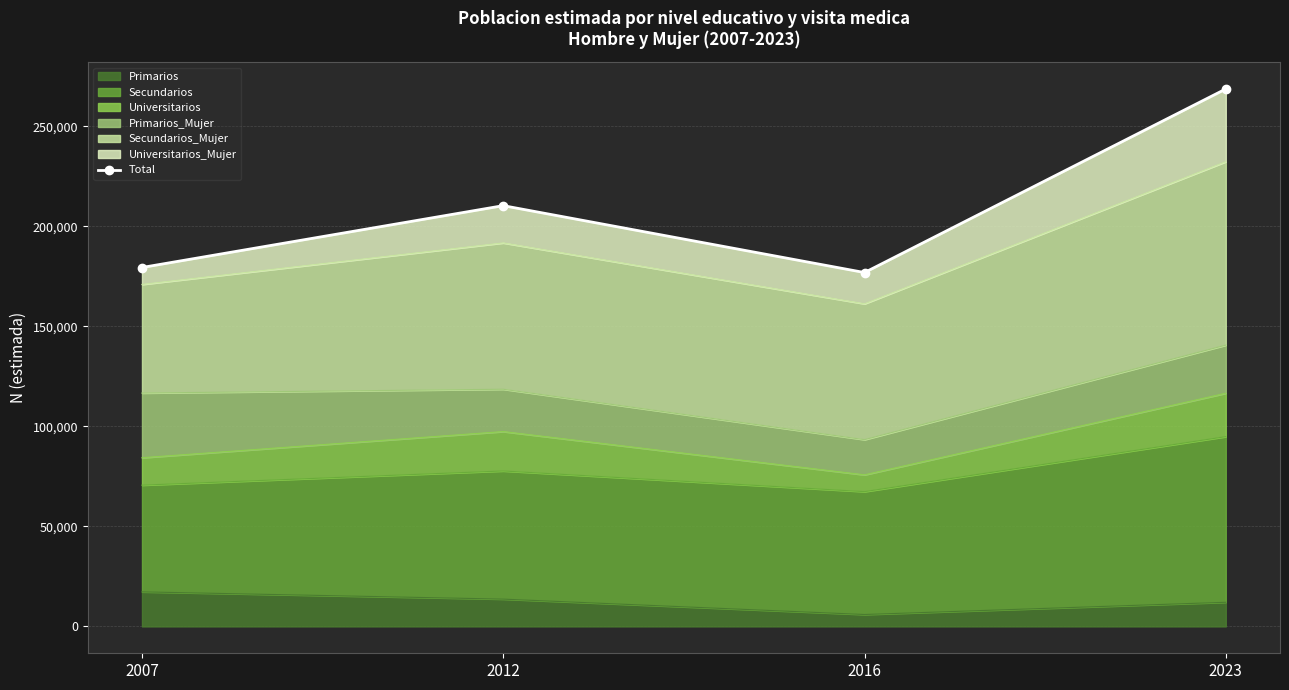

Where is the first local minimum?

2016